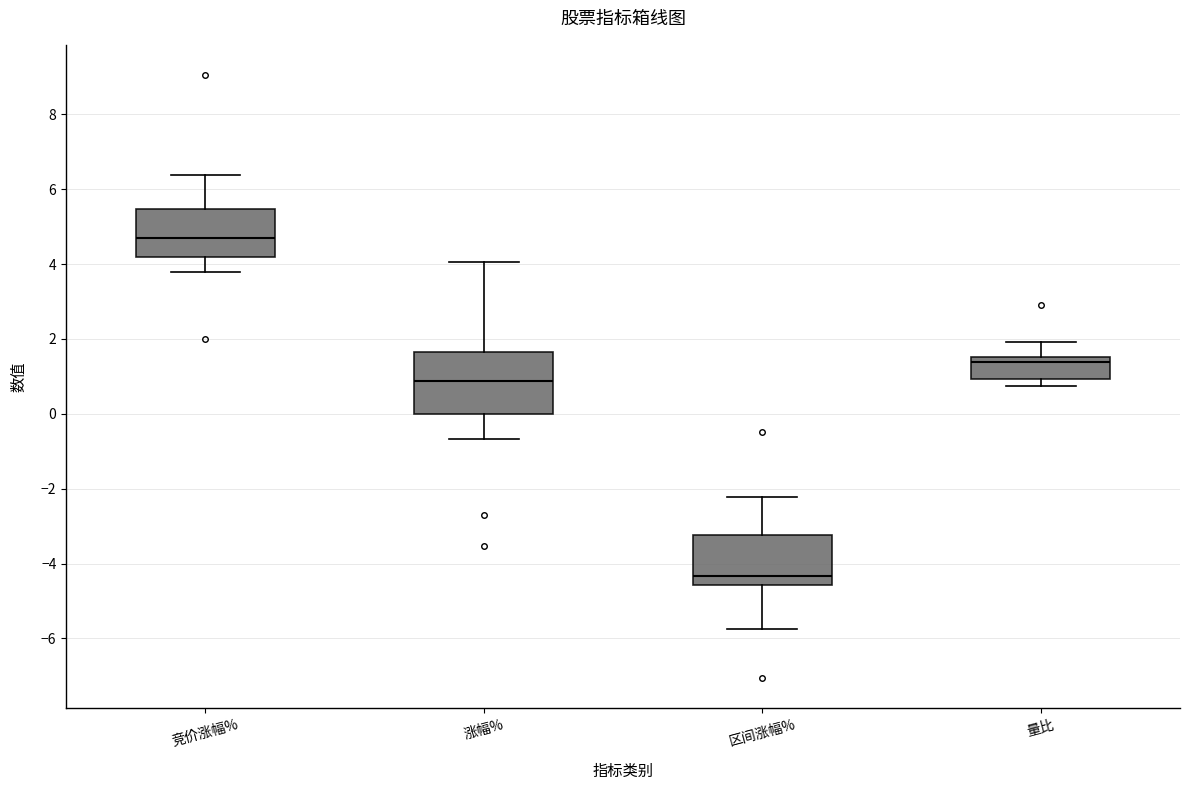

Where does the median line of the box for 竞价涨幅% sit on the y-axis? The values are not printed on the chart, so give them approximately, as read against the axis.

4.6